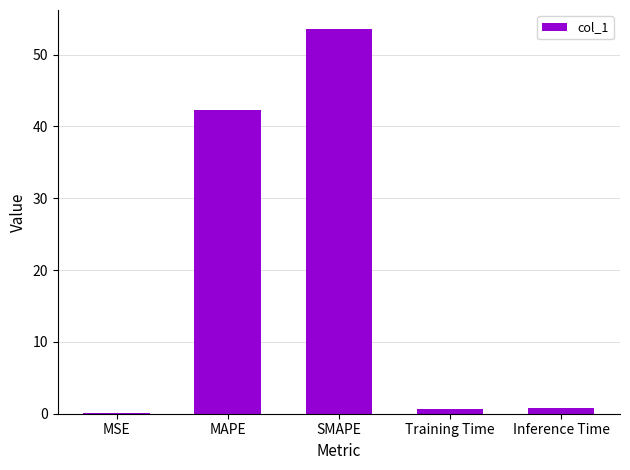

What is the difference between the values at Training Time and Inference Time?

0.1